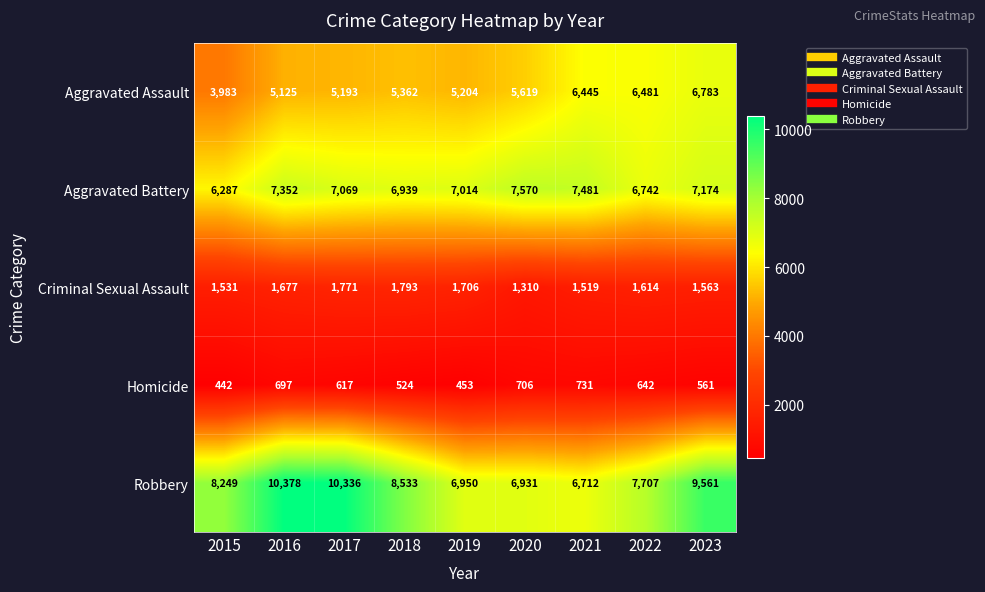

What is the approximate value of Aggravated Battery at 2019, to the nearest 10?

7010